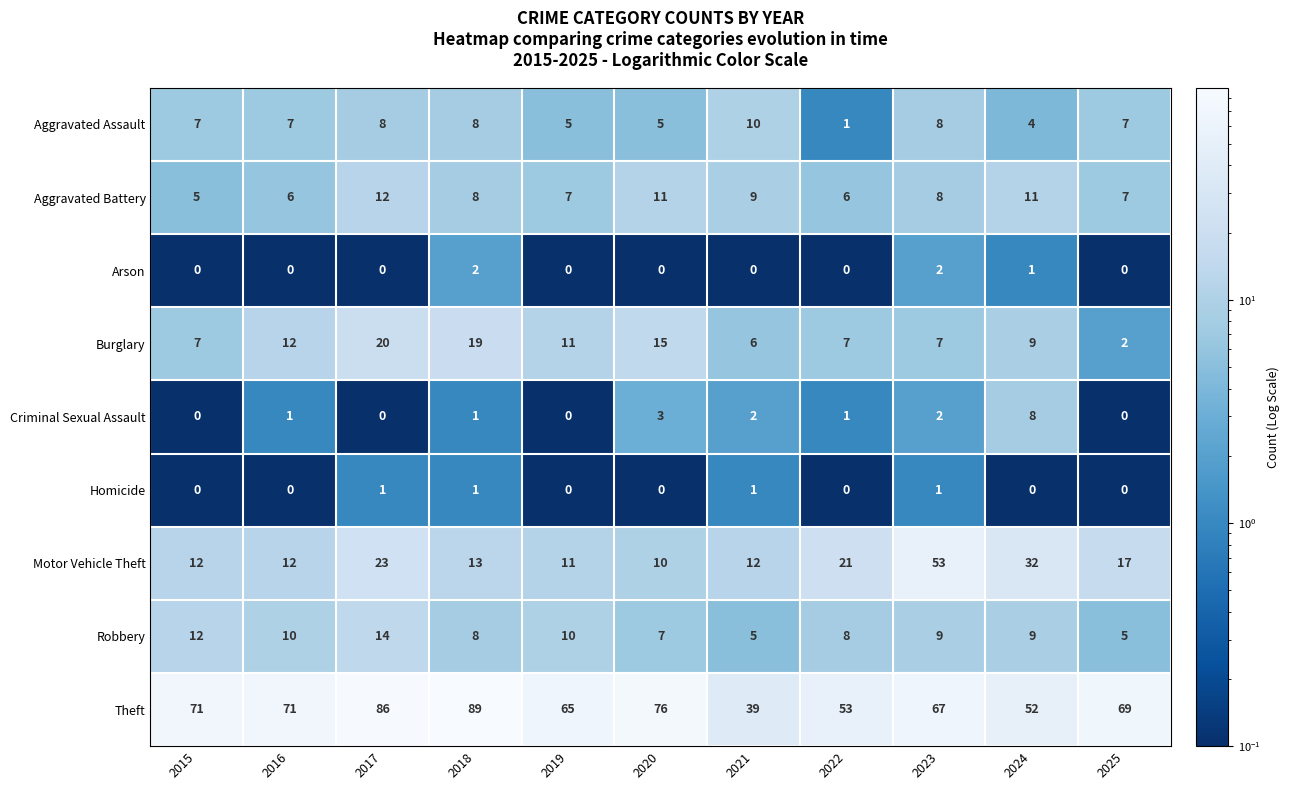

What is the difference between the second highest and minimum values in the Robbery series?

7